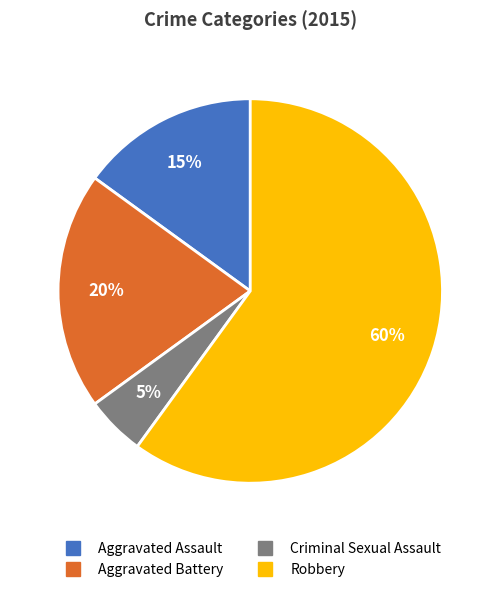

Between Aggravated Battery and Aggravated Assault, which is larger?

Aggravated Battery